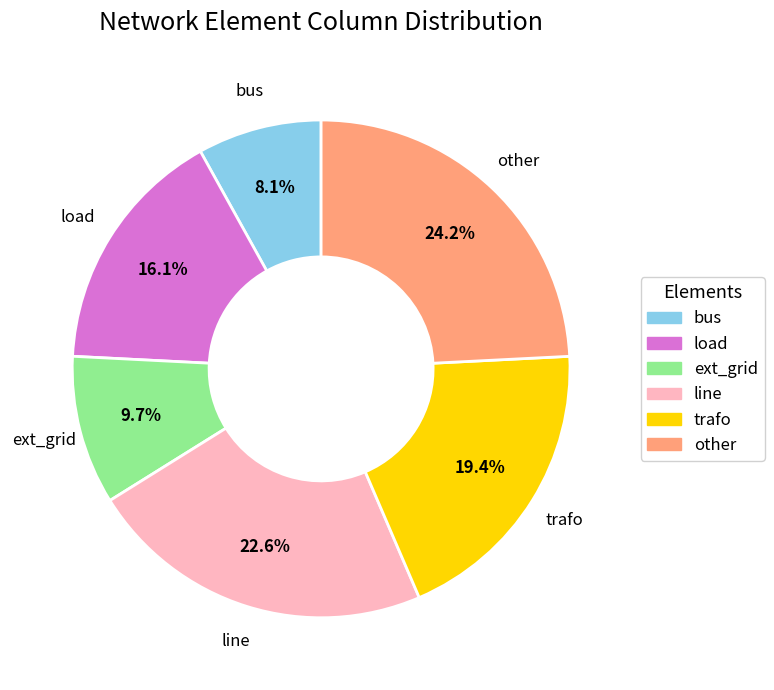

Which category has the biggest portion of the pie?

other